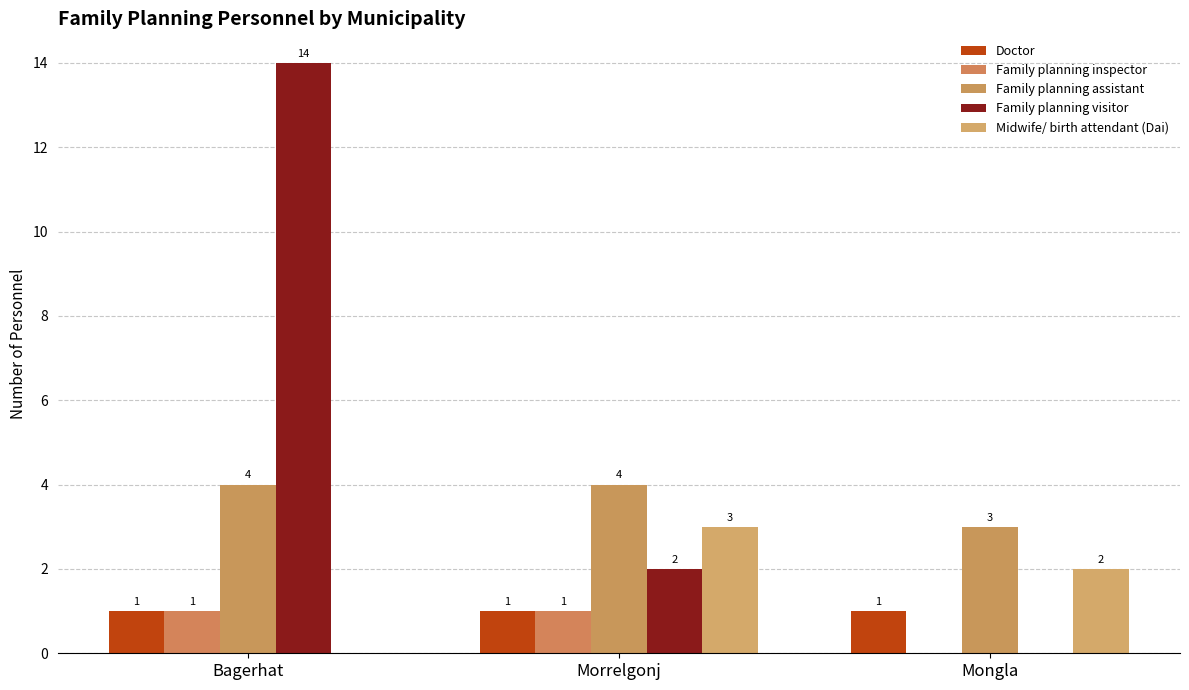

How many categories are shown in the chart?

3